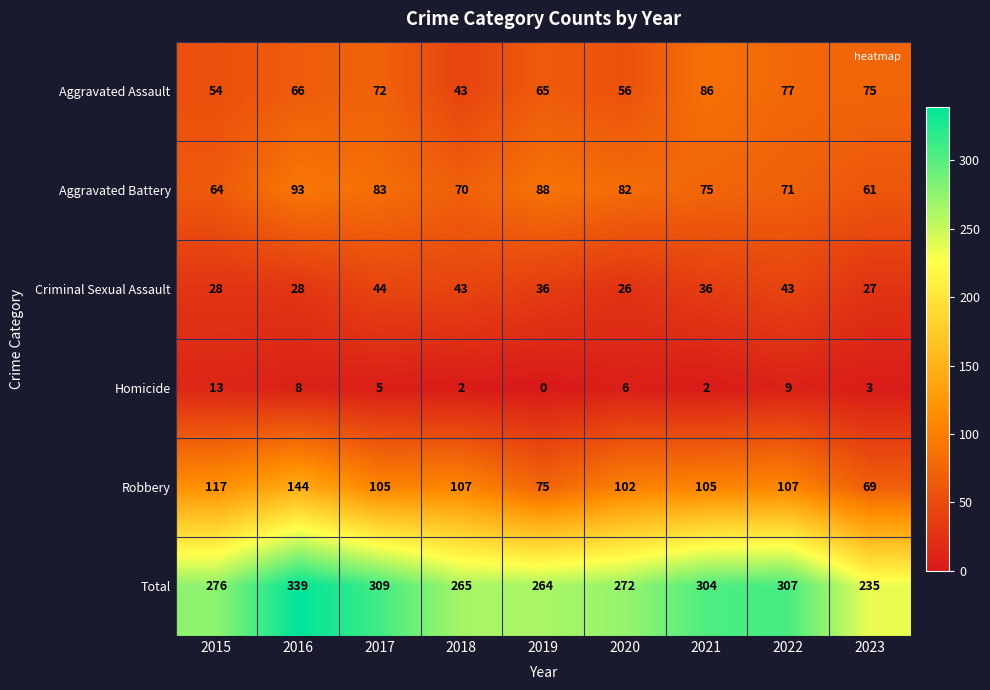

What is the difference between the highest and lowest values at 2021?

302